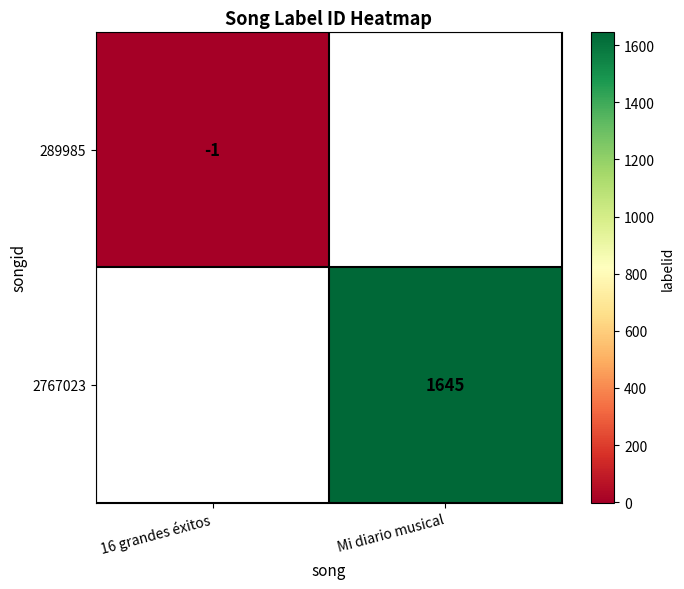

True or false: 289985 has a value of -1 at 16 grandes éxitos.

True